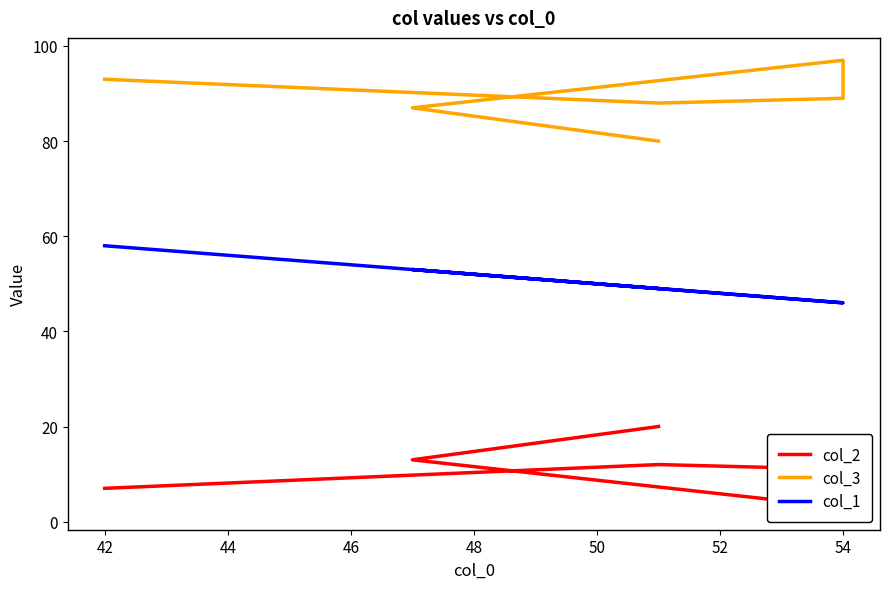

True or false: col_1 and col_2 intersect in this chart.

False